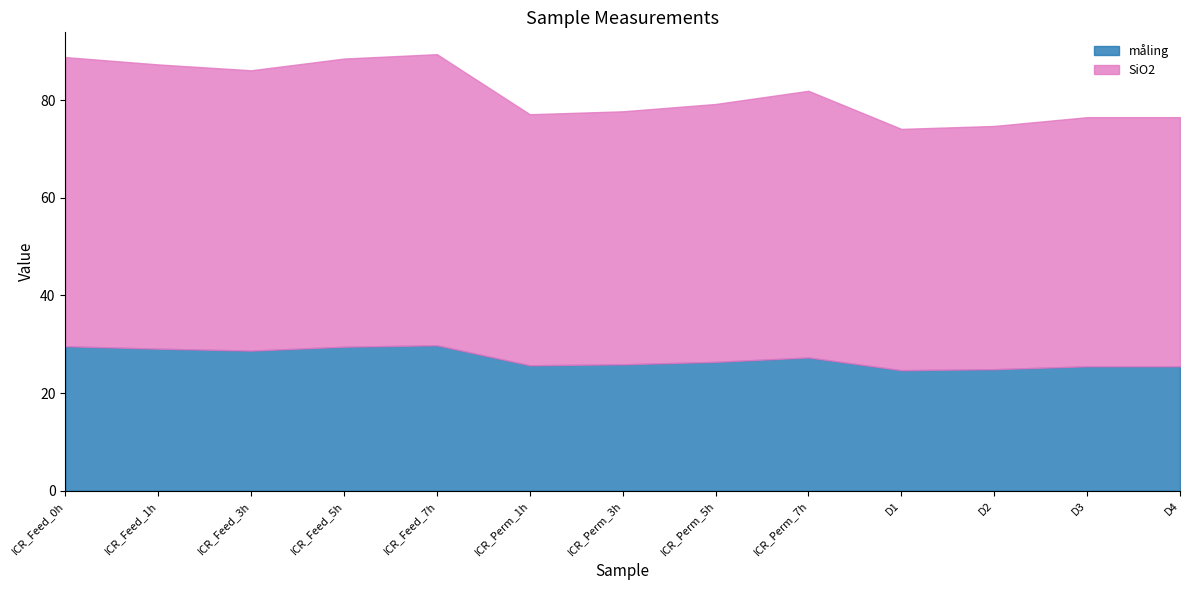

Reading left to right, list all the values displayed in this chart.

måling: 29.6	29.1	28.7	29.5	29.8	25.7	25.9	26.4	27.3	24.7	24.9	25.5	25.5
SiO2: 59.2	58.2	57.4	59.0	59.6	51.4	51.8	52.8	54.6	49.4	49.8	51.0	51.0